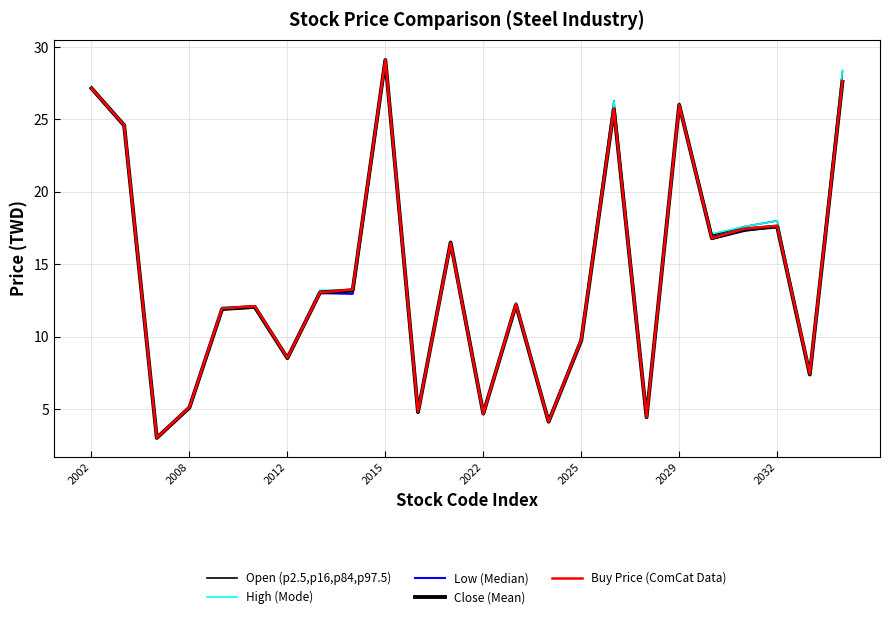

True or false: High (Mode) and Low (Median) intersect in this chart.

False